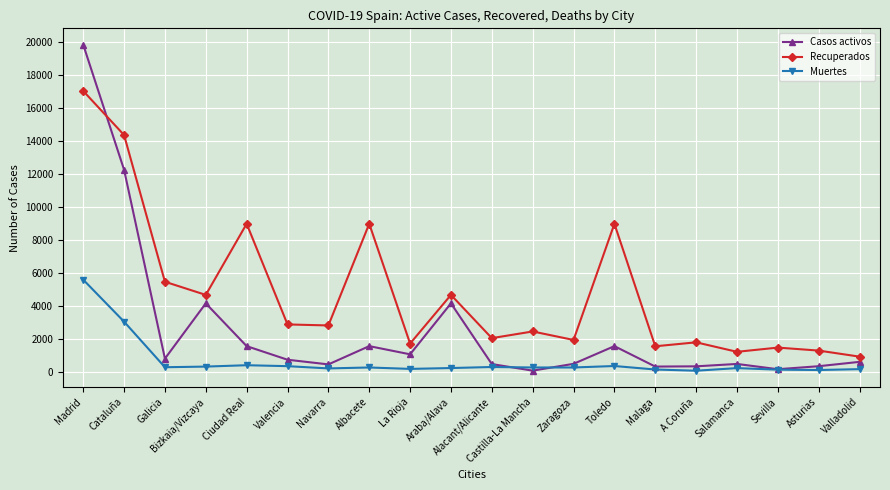

What is the approximate value of Muertes at Ciudad Real, to the nearest 50?

400